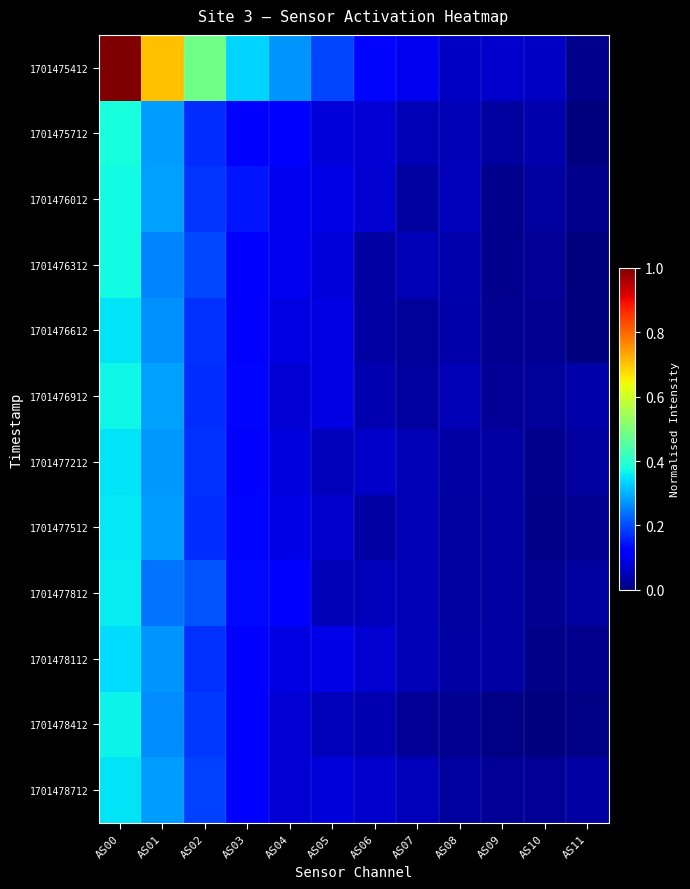

Reading right to left, extract all data points from this chart.

row_0: 0.0	0.1	0.1	0.1	0.1	0.1	0.2	0.3	0.3	0.5	0.7	1.0
row_1: 0.0	0.0	0.0	0.0	0.0	0.1	0.1	0.1	0.1	0.2	0.3	0.4
row_2: 0.0	0.0	0.0	0.1	0.0	0.1	0.1	0.1	0.1	0.2	0.3	0.4
row_3: 0.0	0.0	0.0	0.0	0.0	0.0	0.1	0.1	0.1	0.2	0.3	0.4
row_4: 0.0	0.0	0.0	0.0	0.0	0.0	0.1	0.1	0.1	0.2	0.3	0.4
row_5: 0.0	0.0	0.0	0.0	0.0	0.0	0.1	0.1	0.1	0.2	0.3	0.4
row_6: 0.0	0.0	0.0	0.0	0.0	0.1	0.1	0.1	0.1	0.2	0.3	0.4
row_7: 0.0	0.0	0.0	0.0	0.0	0.0	0.1	0.1	0.1	0.2	0.3	0.4
row_8: 0.0	0.0	0.0	0.0	0.0	0.1	0.0	0.1	0.1	0.2	0.2	0.4
row_9: 0.0	0.0	0.0	0.0	0.0	0.1	0.1	0.1	0.1	0.2	0.3	0.3
row_10: 0.0	0.0	0.0	0.0	0.0	0.0	0.1	0.1	0.1	0.2	0.3	0.4
row_11: 0.0	0.0	0.0	0.0	0.1	0.1	0.1	0.1	0.1	0.2	0.3	0.4